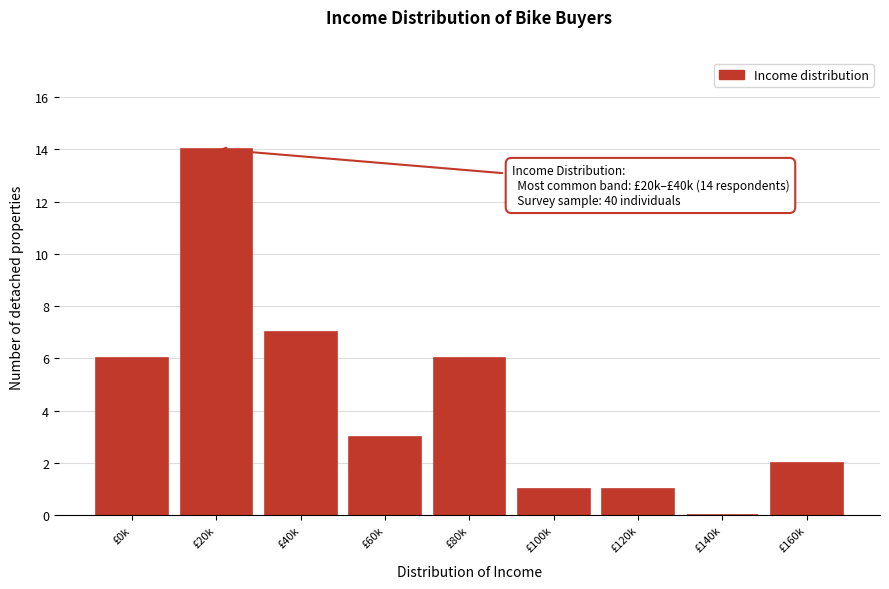

Reading left to right, extract all data points from this chart.

£0k=6	£20k=14	£40k=7	£60k=3	£80k=6	£100k=1	£120k=1	£140k=0	£160k=2